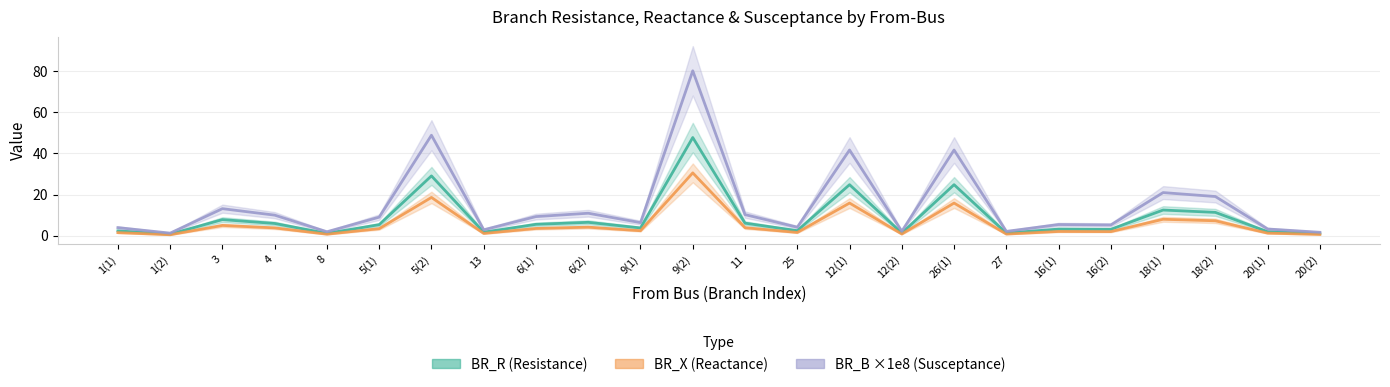

Which series changed the most between 9(1) and 25?

BR_B_scaled